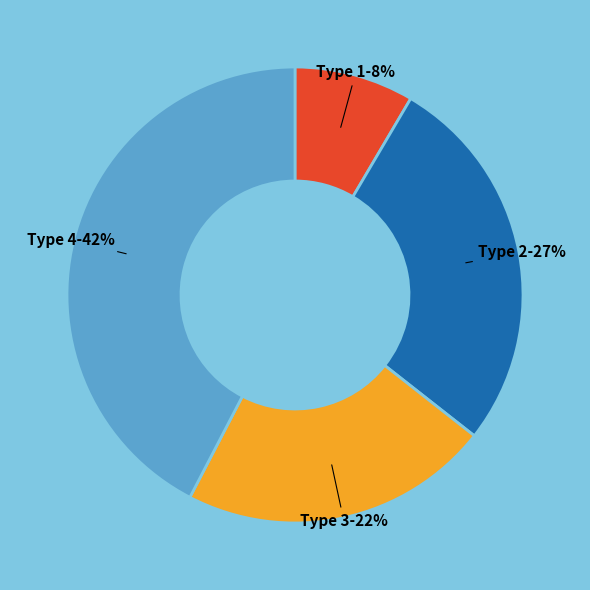

To the nearest percent, what is the average slice percentage?

25%